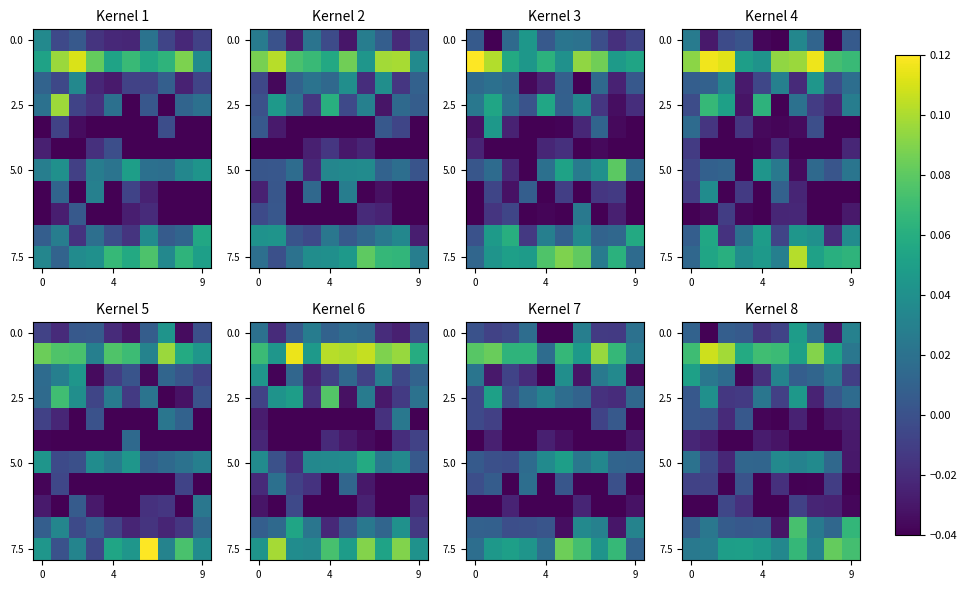

At which category is the sum across all series the highest?

6